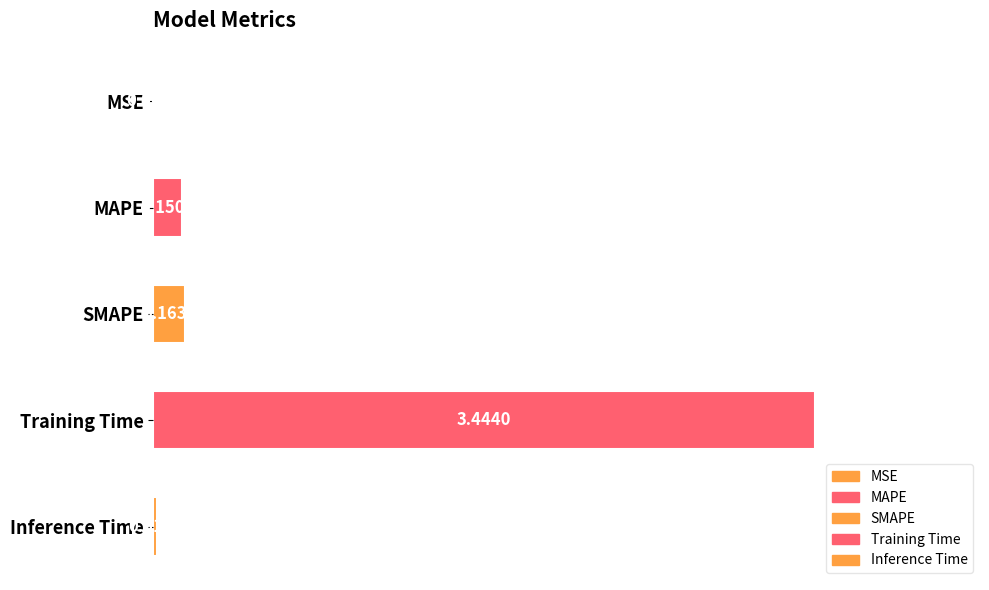

At which label is the value closest to 1?

SMAPE